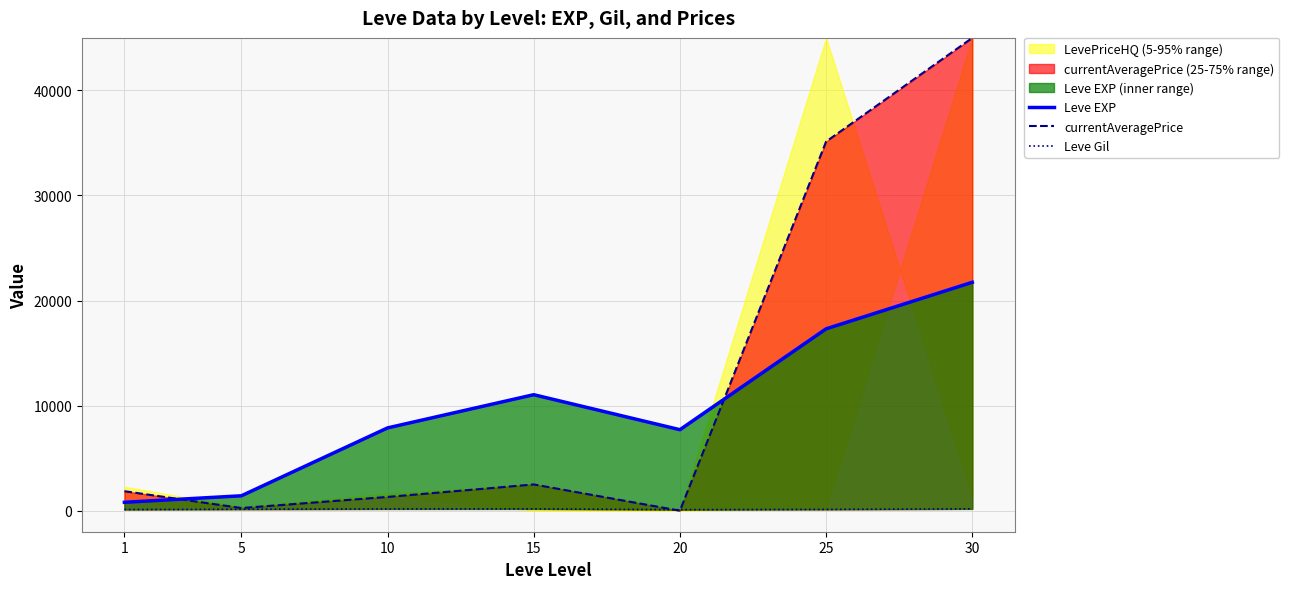

True or false: currentAveragePrice and Leve EXP intersect in this chart.

True